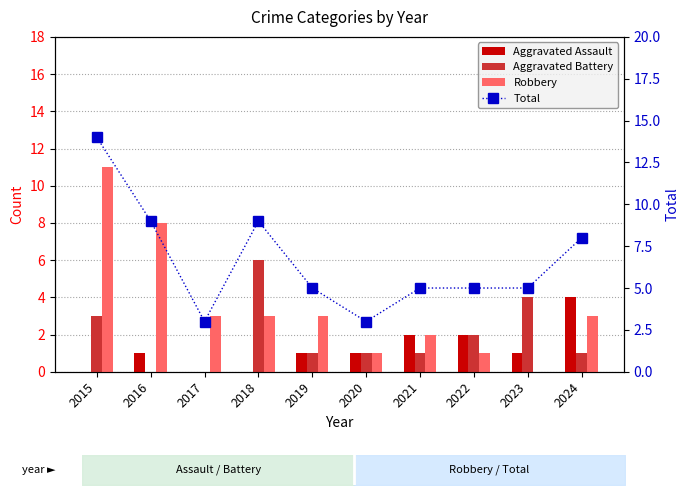

Reading left to right, what are all the values shown in this chart?

Aggravated Assault: 0	1	0	0	1	1	2	2	1	4
Aggravated Battery: 3	0	0	6	1	1	1	2	4	1
Robbery: 11	8	3	3	3	1	2	1	0	3
Total: 14	9	3	9	5	3	5	5	5	8